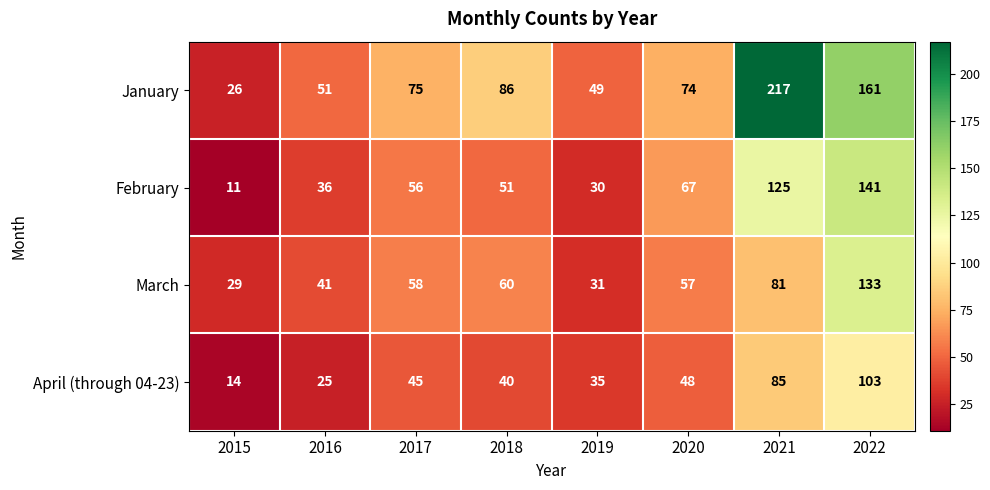

Which label corresponds to the largest value in the chart?

2021